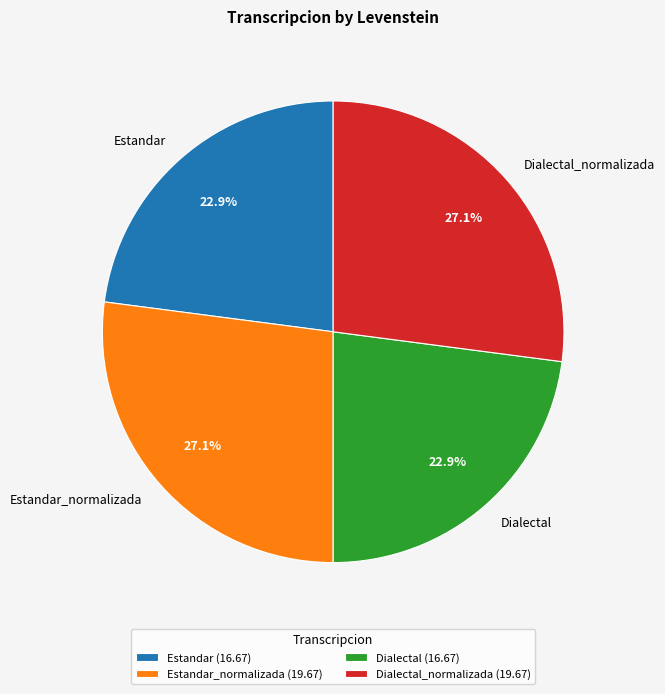

How many slices are in this pie chart?

4